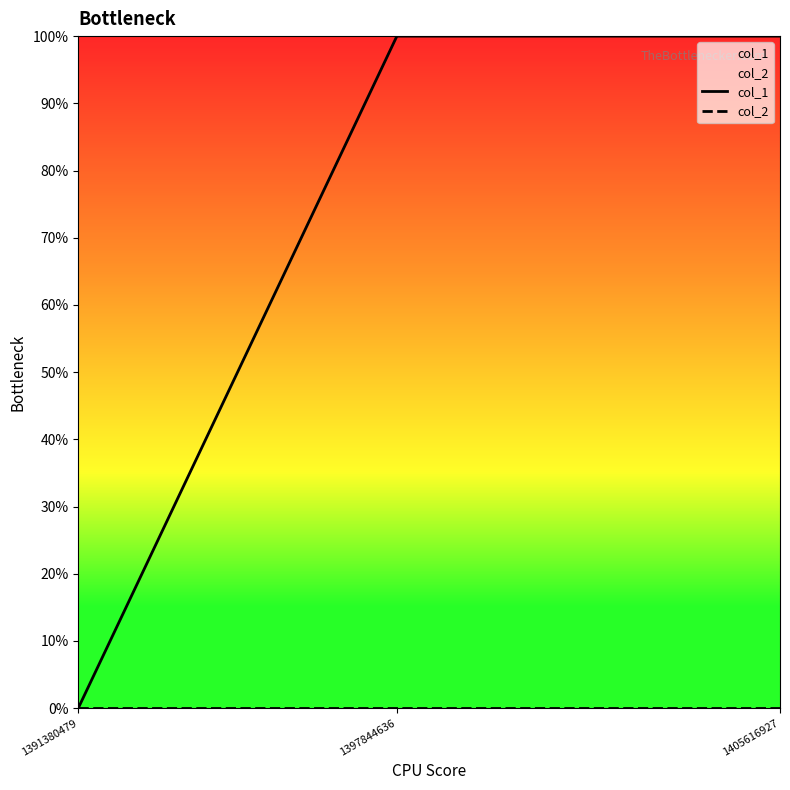

How many lines are shown in the chart?

2